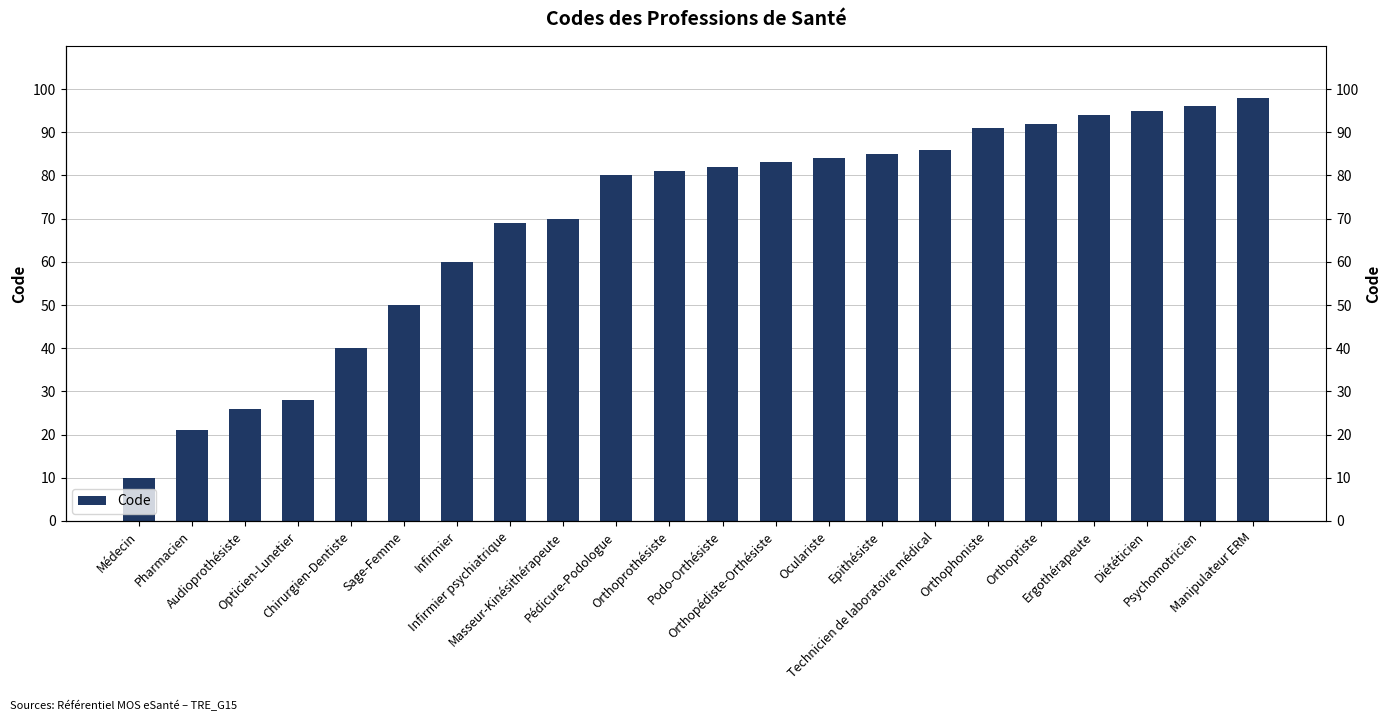

What position from the left is Psychomotricien?

21